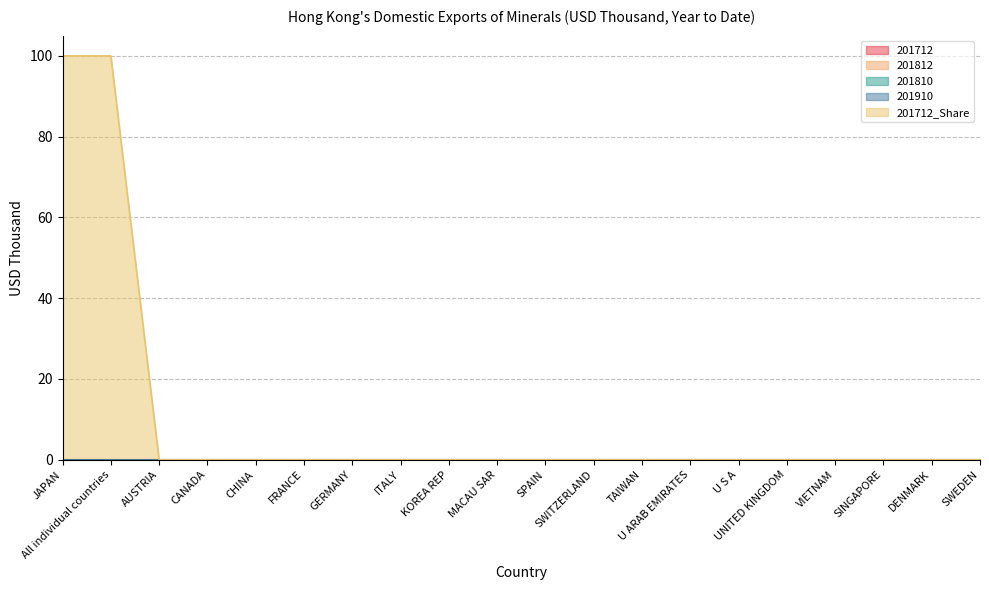

What is the label of the 8th point from the right?

TAIWAN